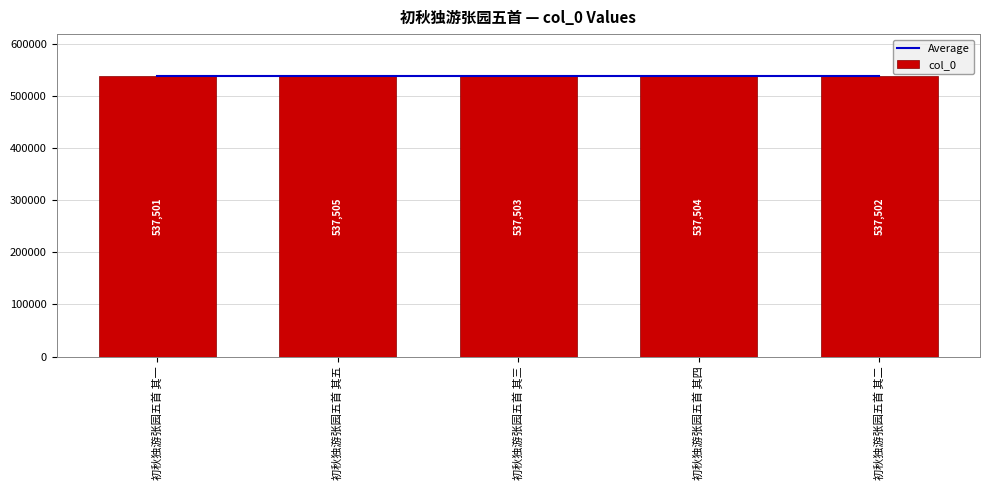

At which category is the sum across all series the highest?

初秋独游张园五首 其五